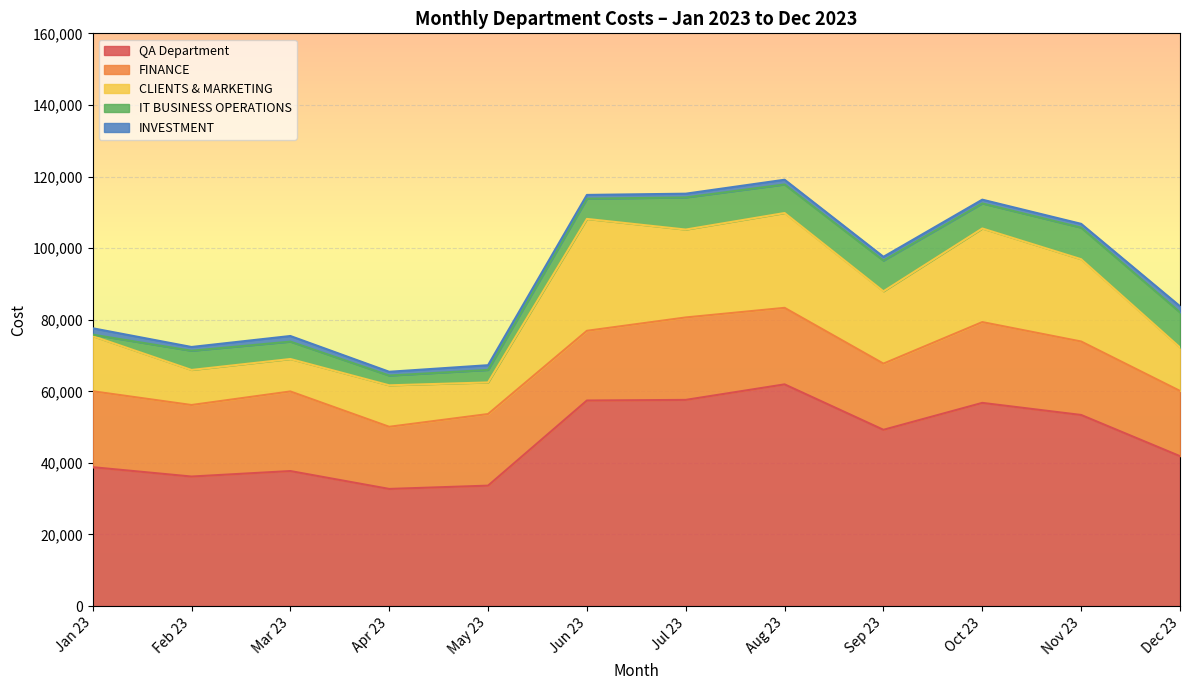

Which category has the highest value in the QA Department series?

Aug 23